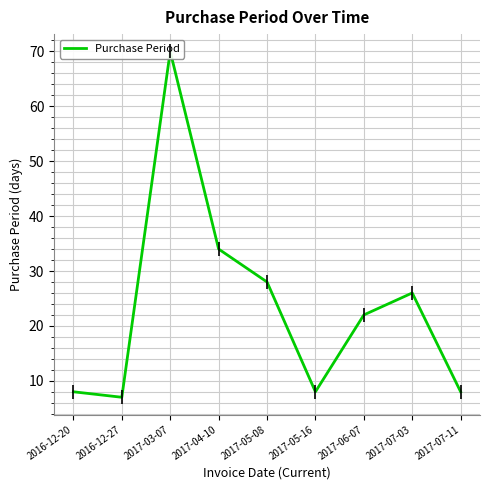

At which label is the value closest to 38?

2017-04-10